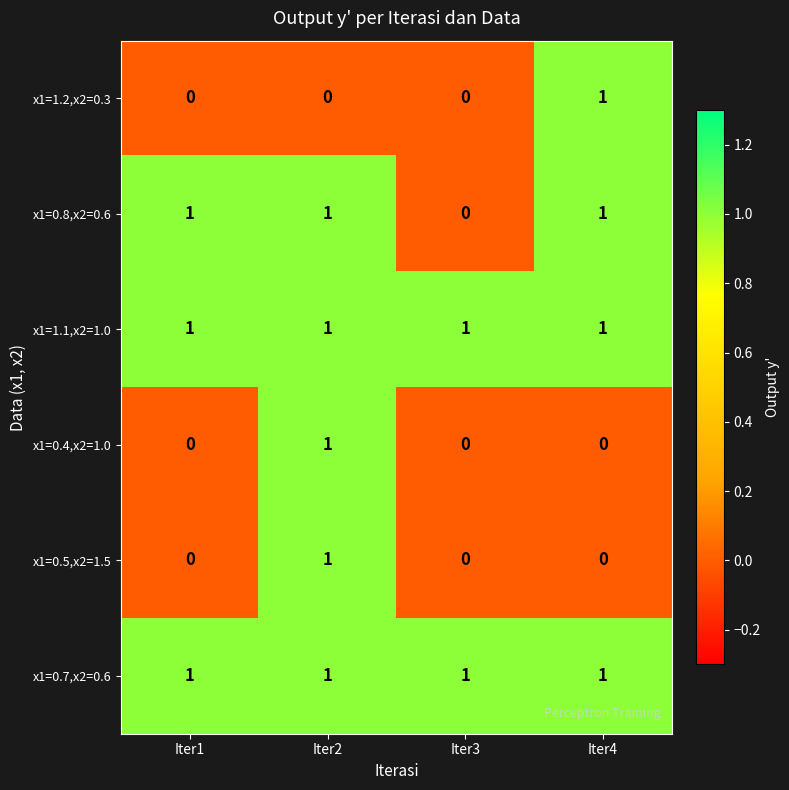

How many series are shown in this chart?

6